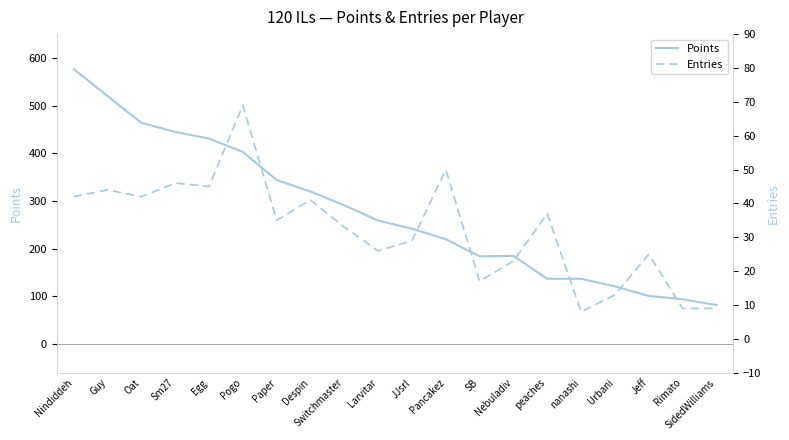

Between Egg and Despin, which series saw the biggest shift?

Points